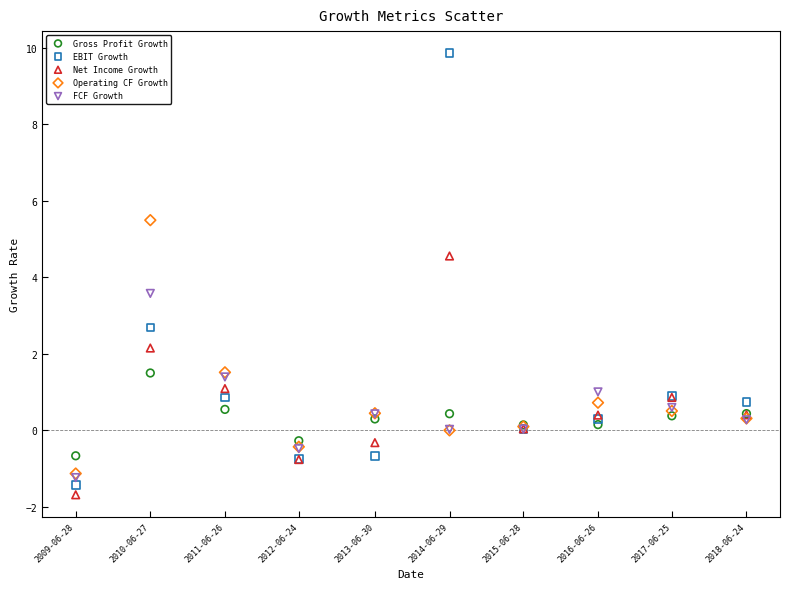

What are all the series names shown in the legend?

Gross Profit Growth, EBIT Growth, Net Income Growth, Operating CF Growth, FCF Growth